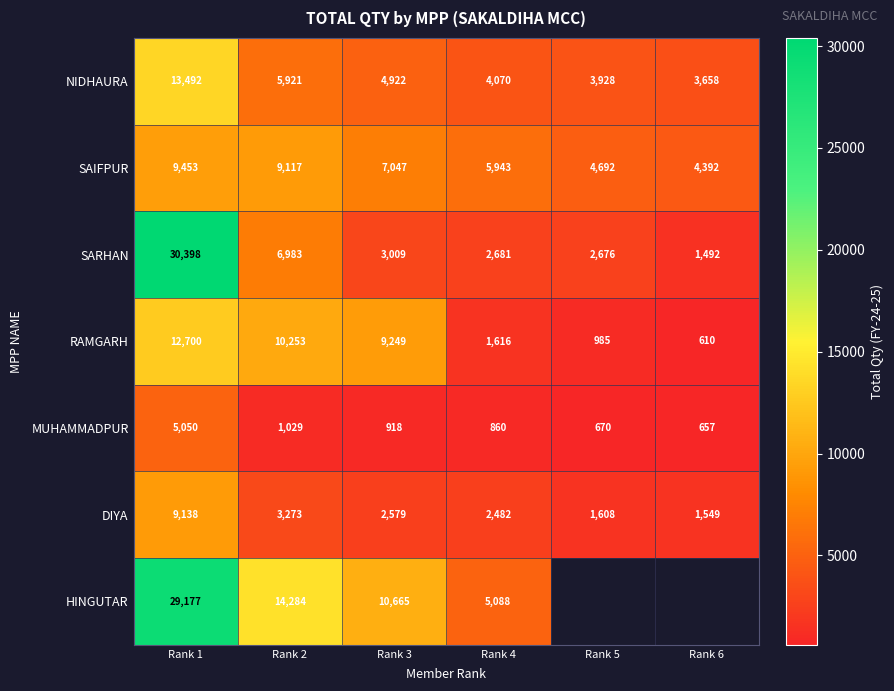

Count the number of data series in this chart.

7